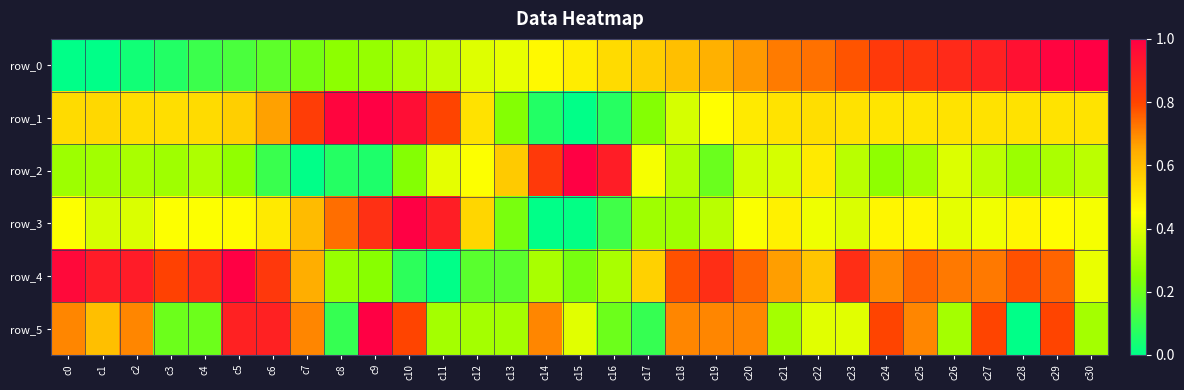

What is the difference between the row_1 values at c26 and c19?

0.1